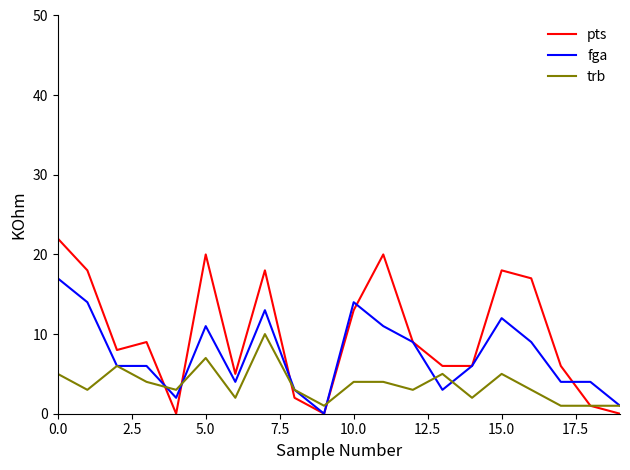

True or false: trb and pts cross at least once.

True